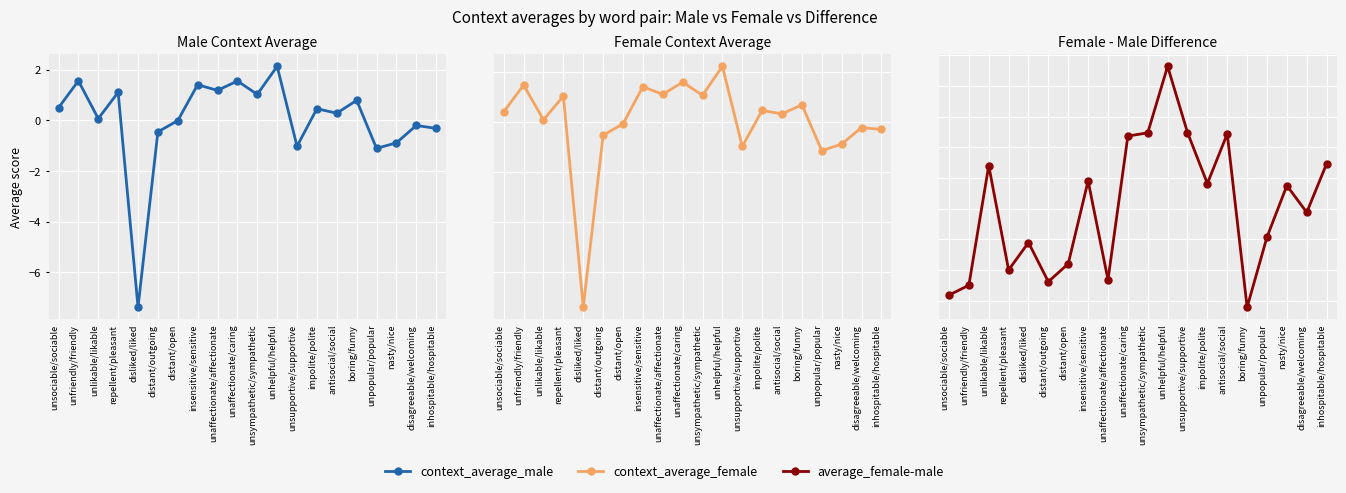

Which series has the largest Y range (max minus min)?

context_average_female